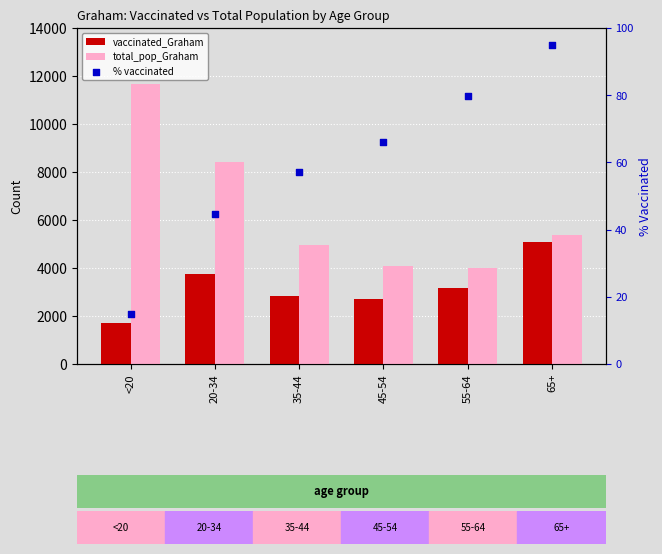

Which series has the widest spread of Y values?

total_pop_Graham